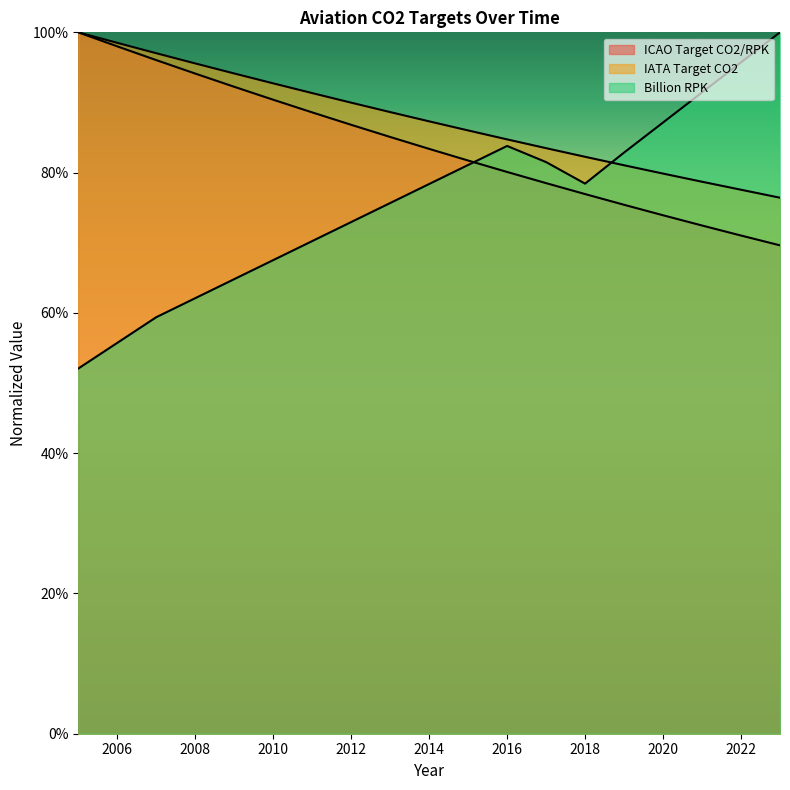

True or false: IATA Target CO2 and ICAO Target CO2/RPK cross at least once.

False